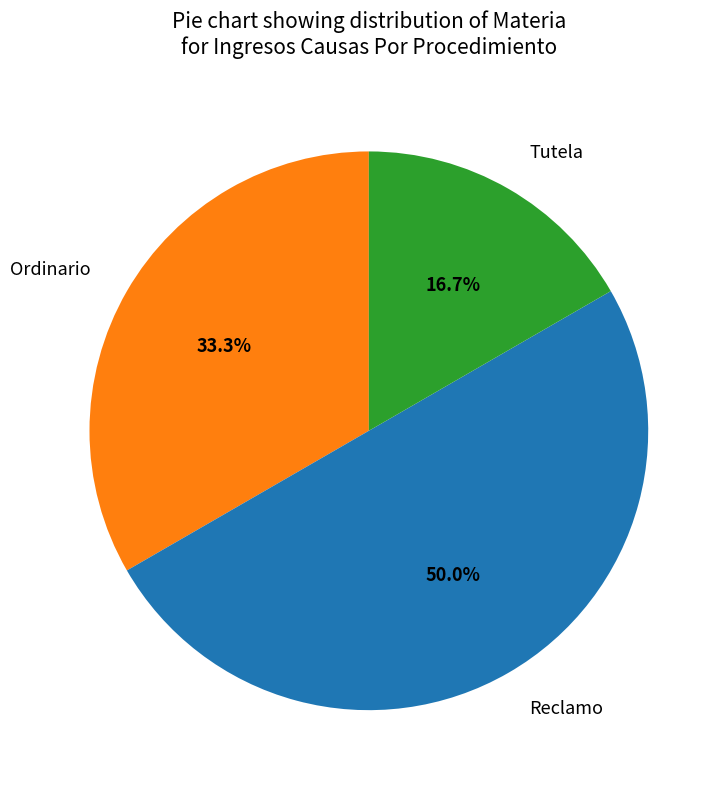

How many segments does this pie chart have?

3